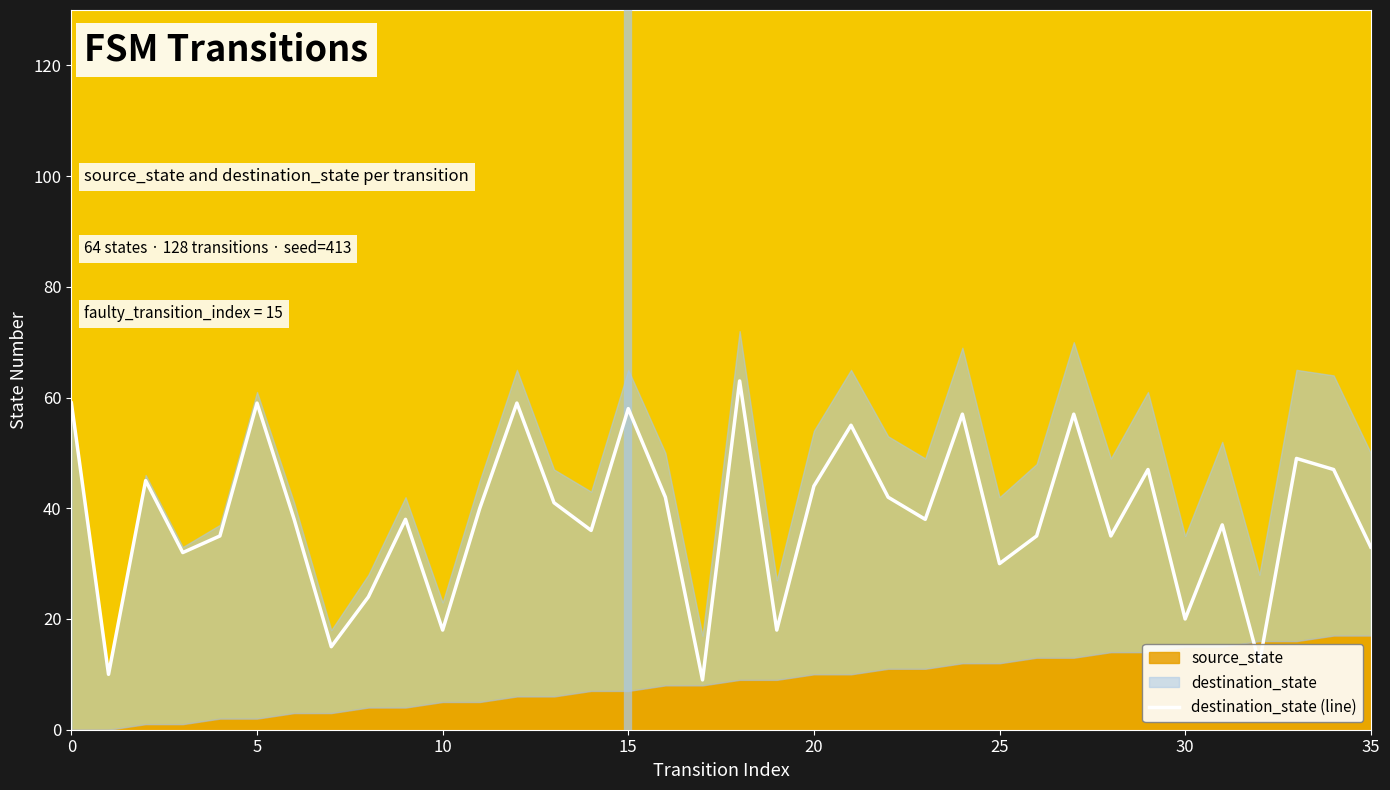

Between 12 and 14, which is larger?

12